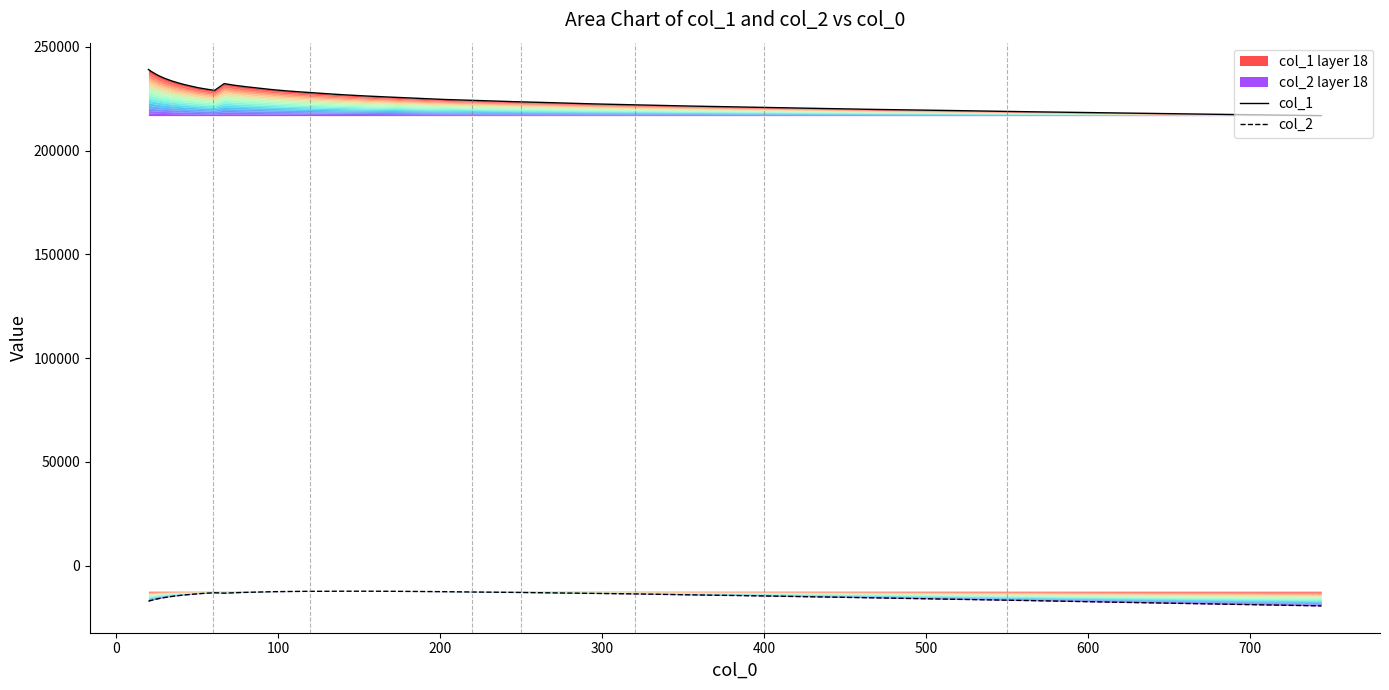

What position from the right is 600?

33